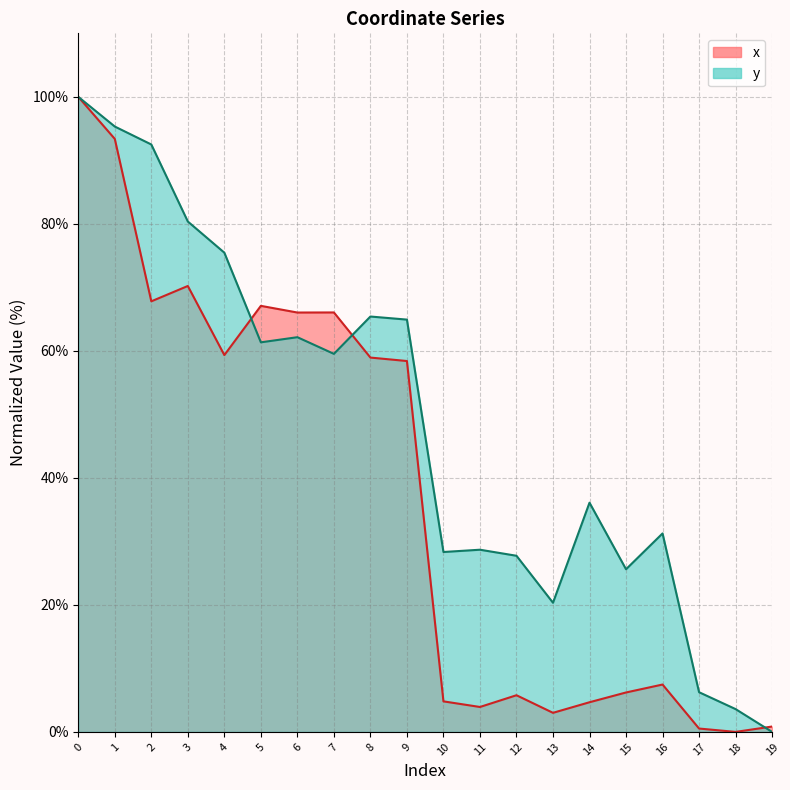

What is the value of the y point at the 16th from the left?

25.6